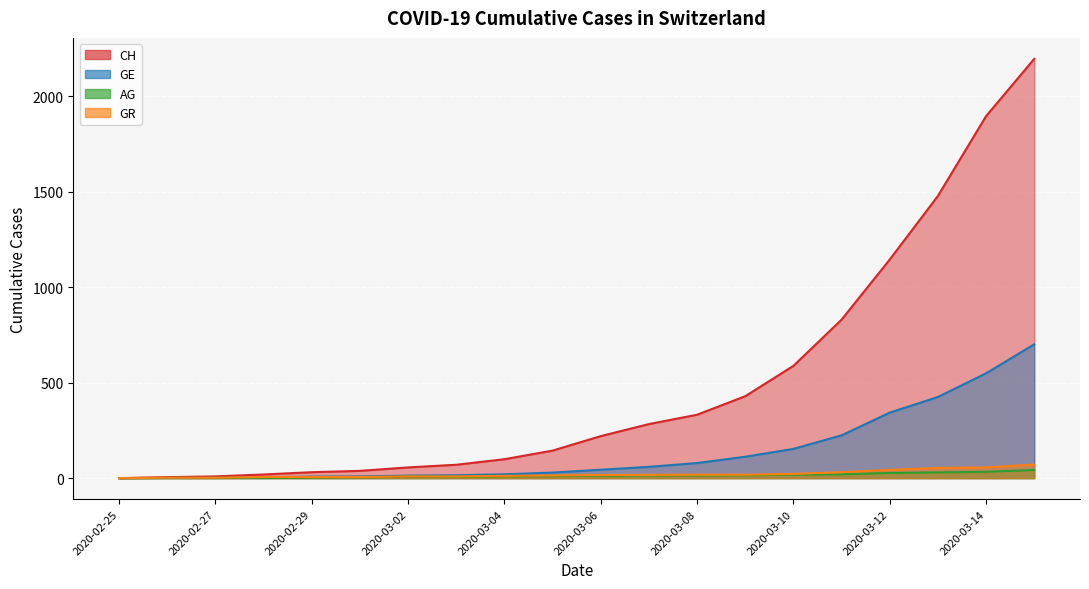

What is the label of the 13th point from the right?

2020-03-03